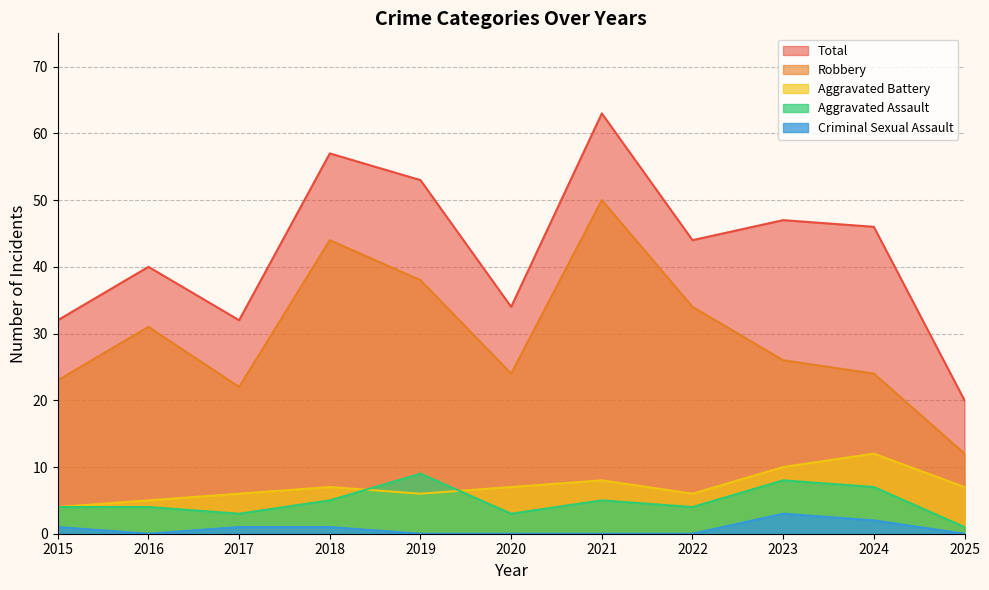

Which series has the largest total across all categories?

Total